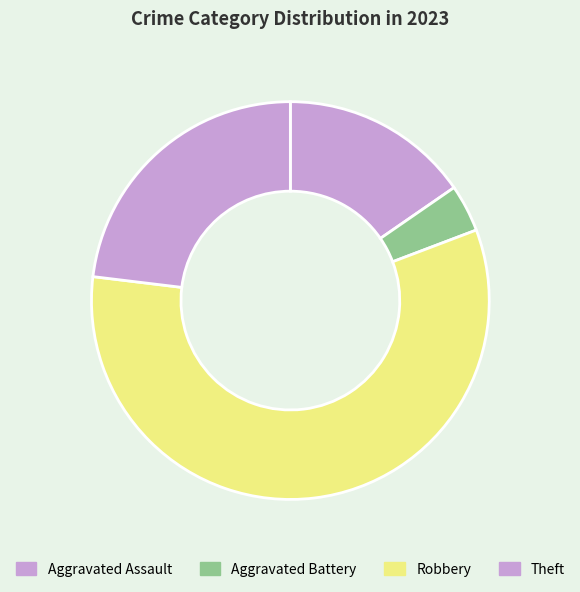

Does Theft account for over 50% of the chart?

No